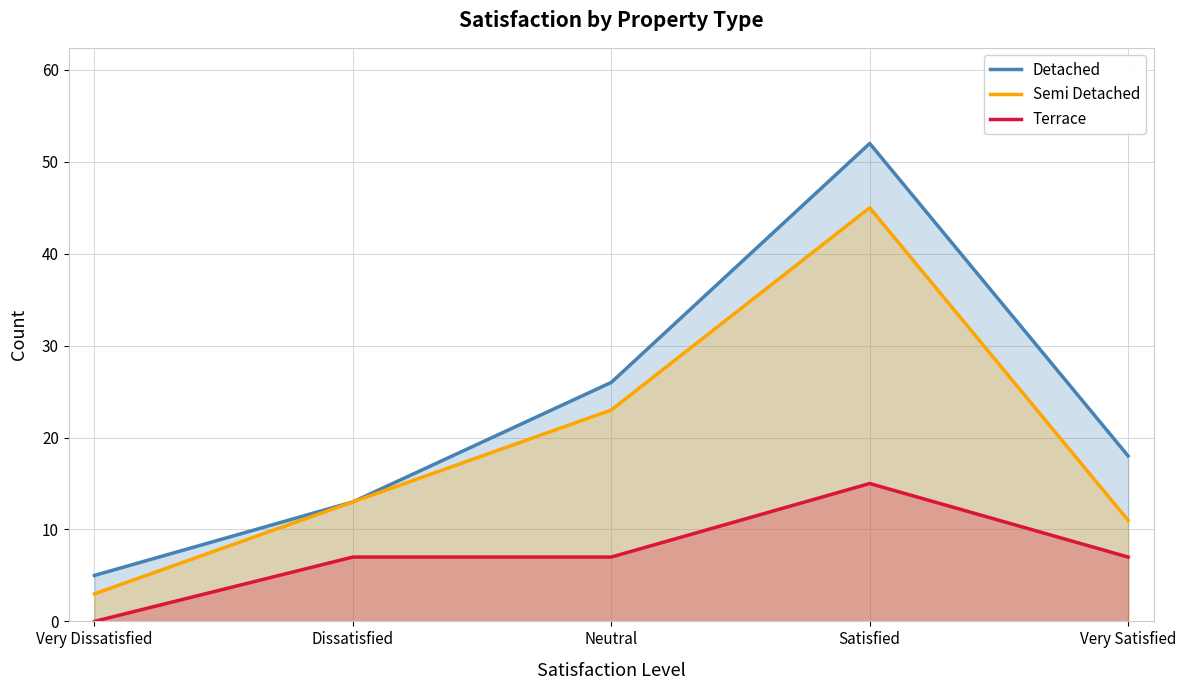

True or false: Semi Detached has more than 2 interior local peaks.

False